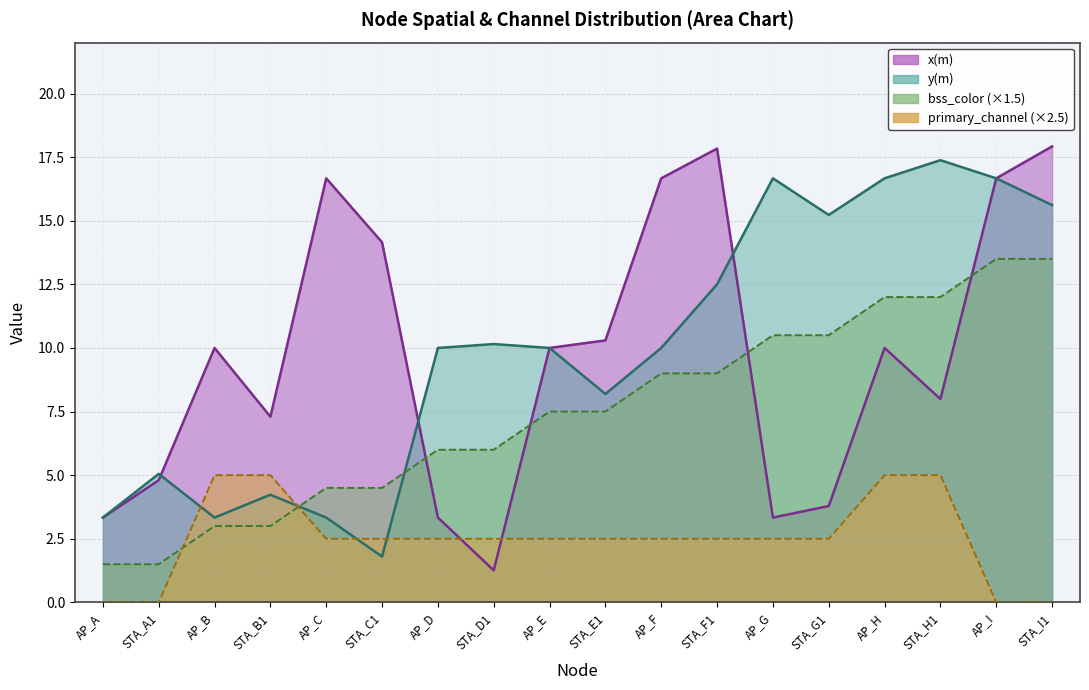

How many primary_channel values are between 2 and 3?

10